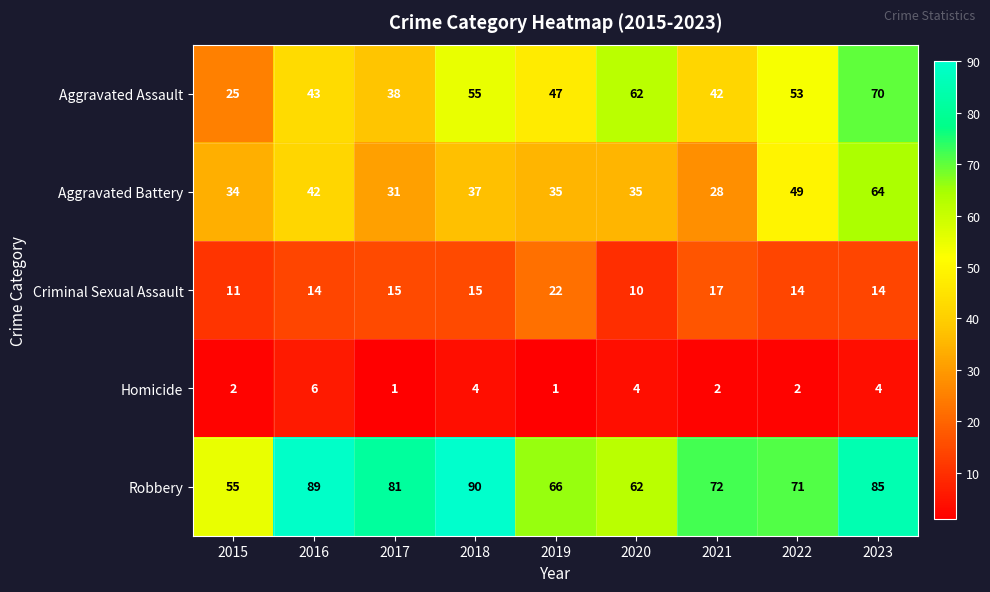

Which category has the highest value across all series?

2018